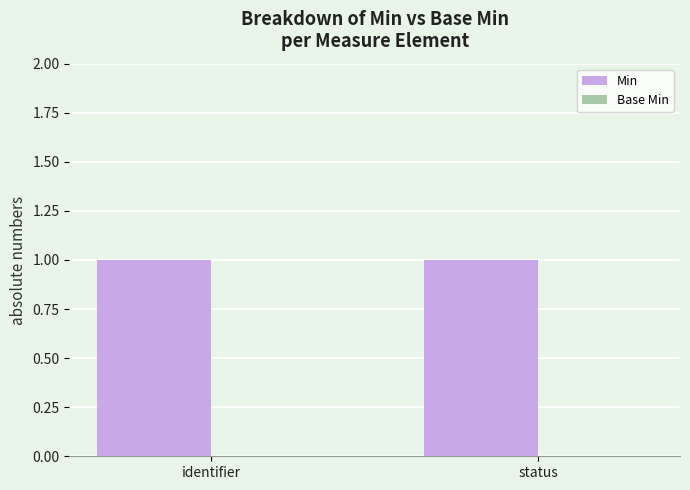

Is it true that Min equals 1 at status?

False